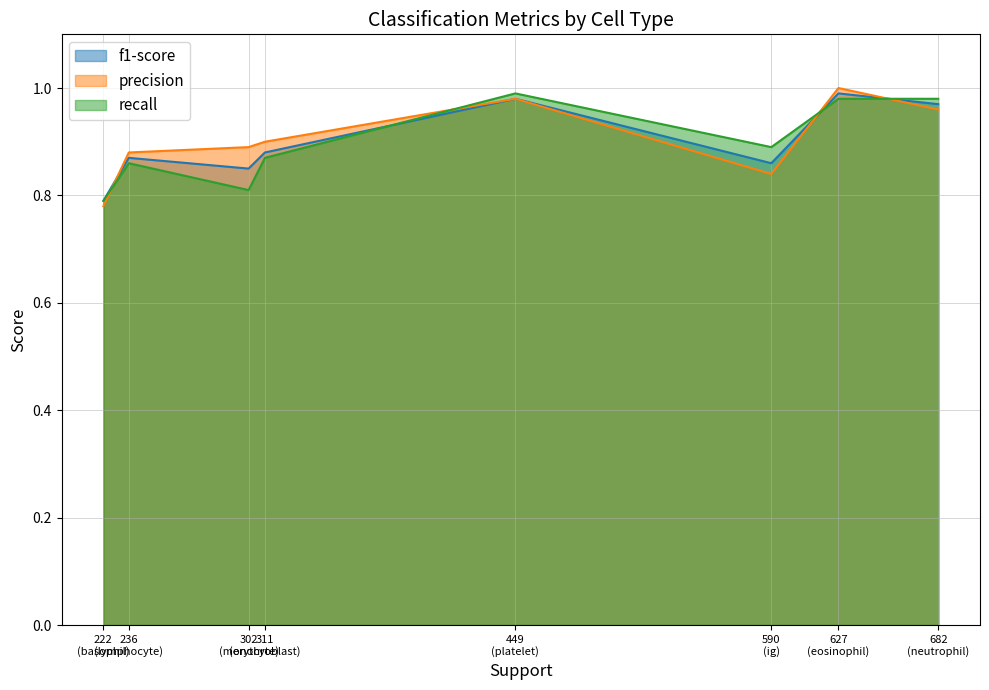

At which category is the sum across all series the highest?

eosinophil